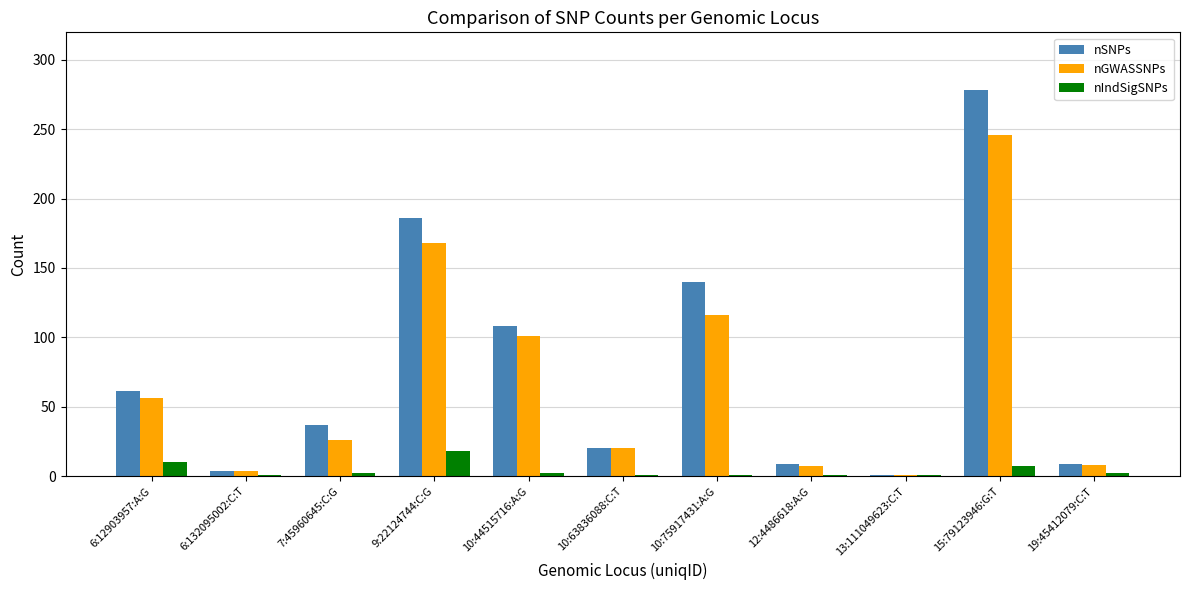

Which series has the largest total across all categories?

nSNPs